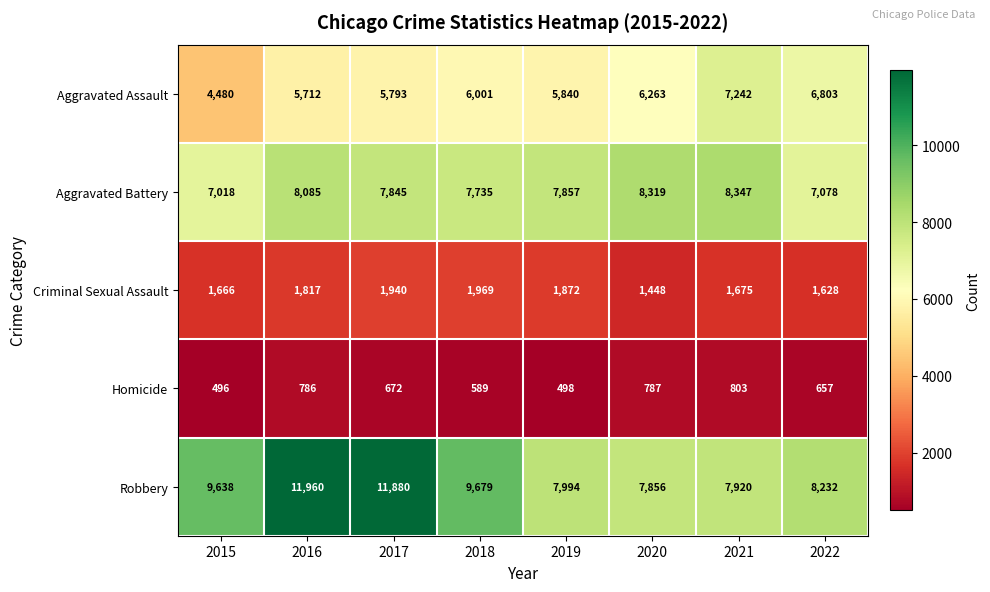

What is the lowest value of the Criminal Sexual Assault series?

1448